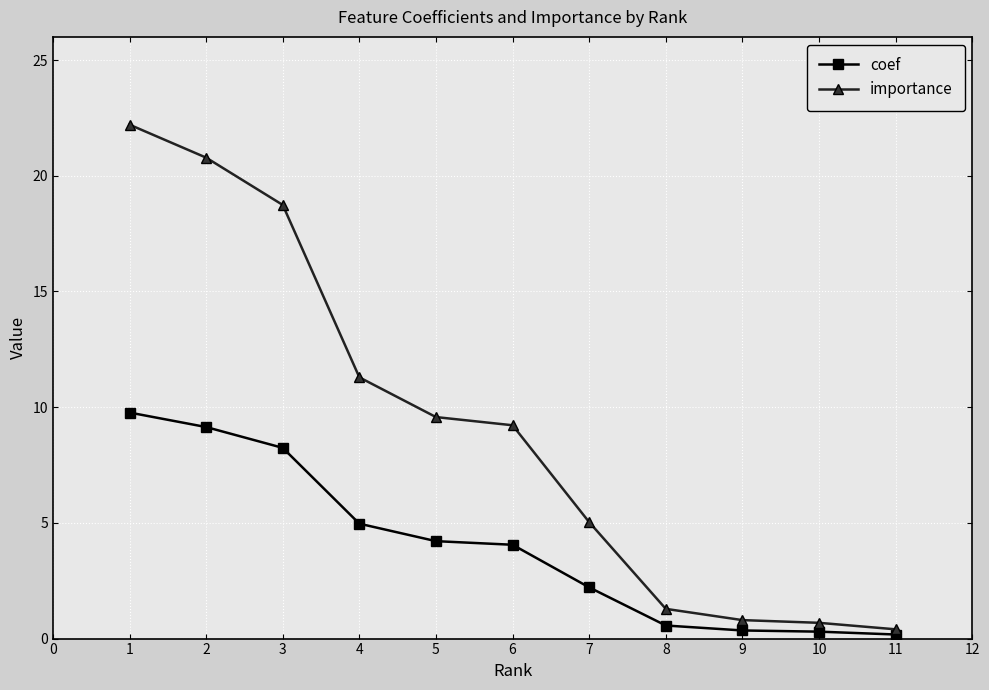

True or false: importance and coef cross at least once.

False